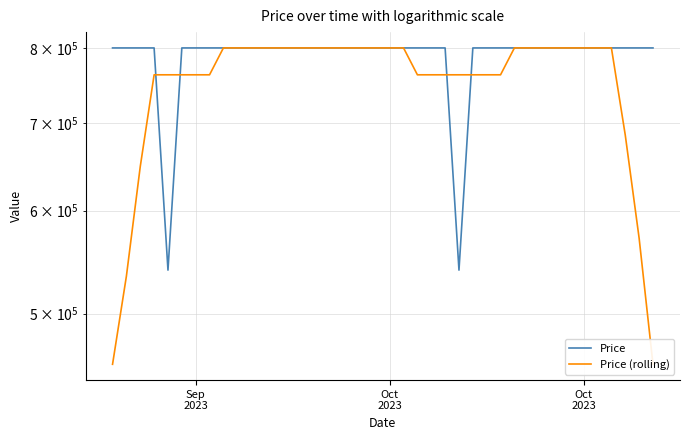

How many data points does each series have?

40